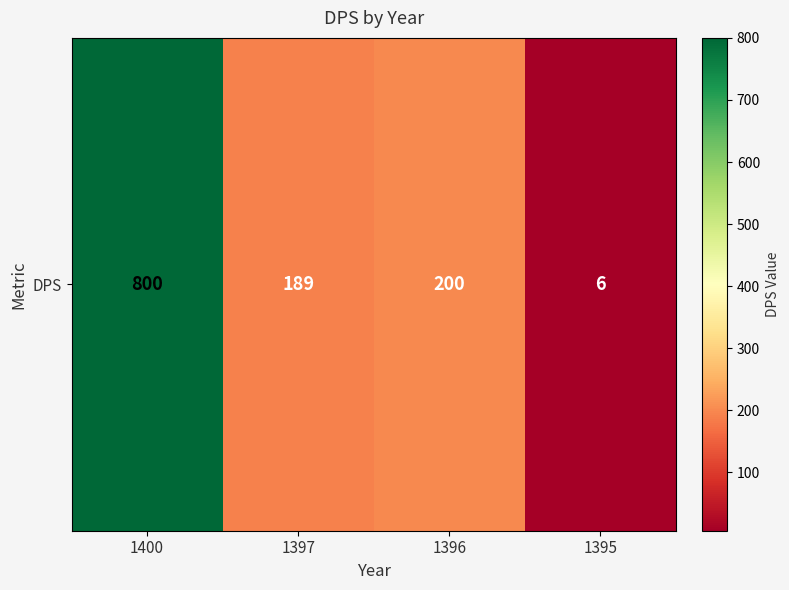

List the labels in order of value, smallest first.

1395, 1397, 1396, 1400